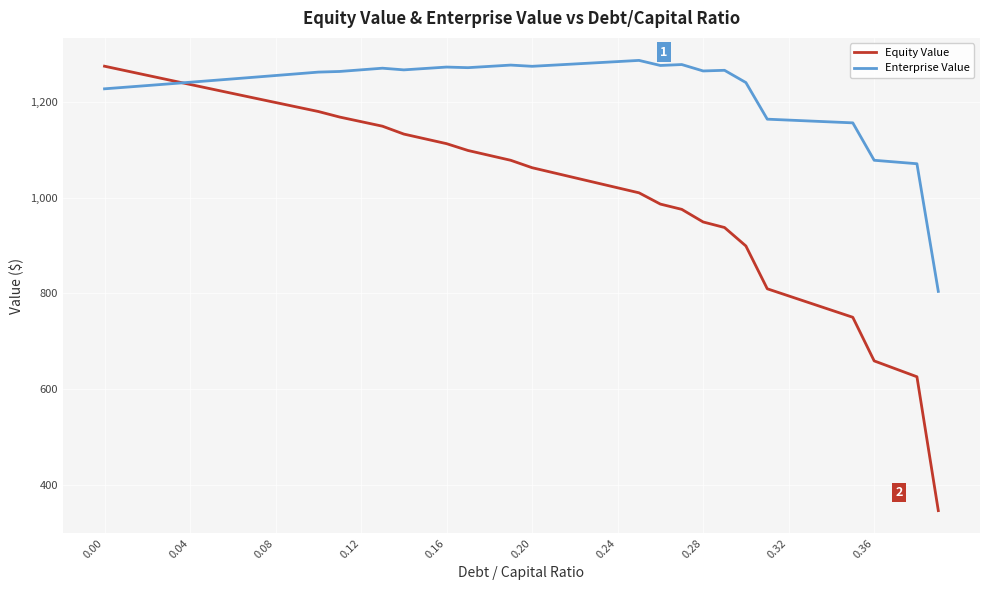

True or false: Equity Value has more than 0 interior local peaks.

False